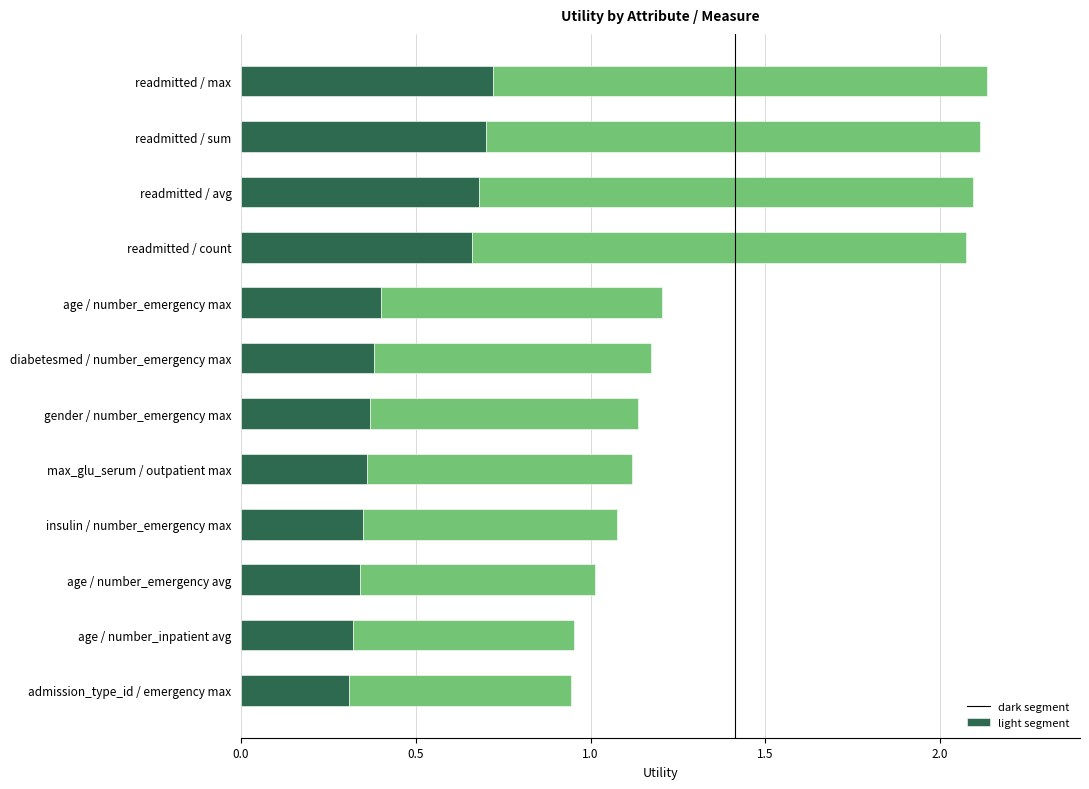

Is it true that dark segment equals 0.3 at insulin / number_emergency max?

True